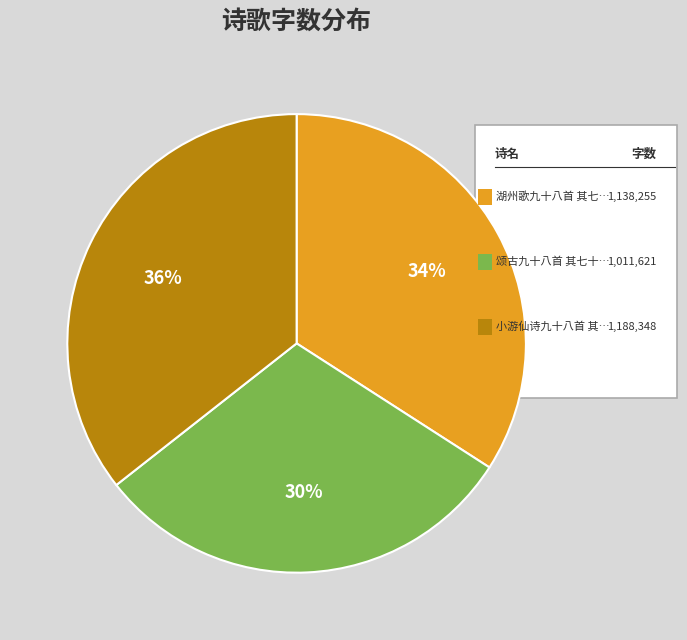

Is there a majority slice in this chart?

No